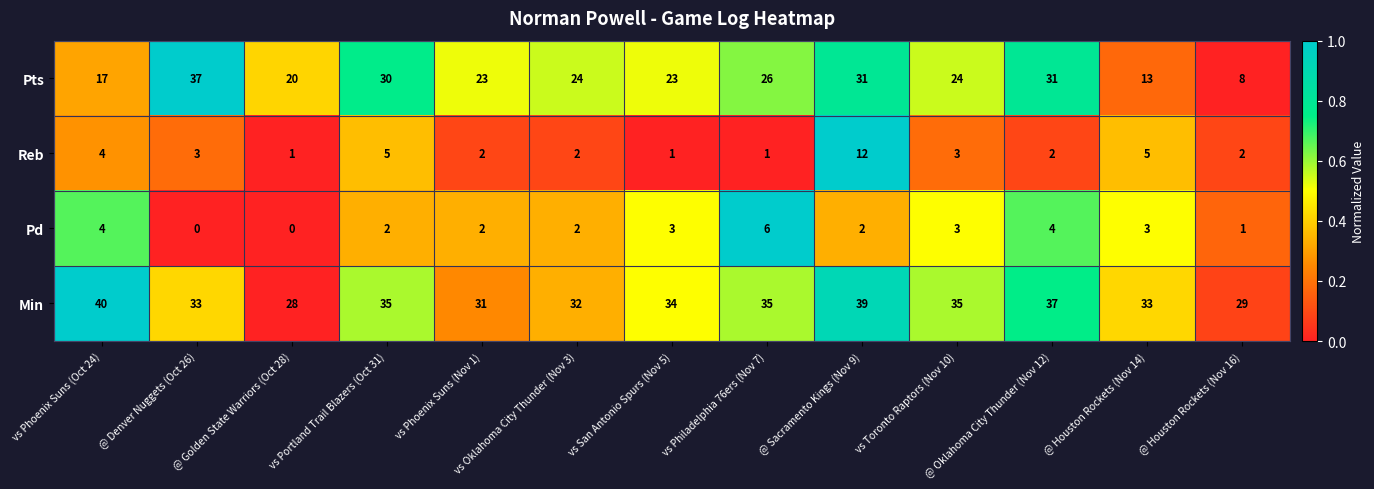

What is the spread (max minus min) of values at vs Toronto Raptors (Nov 10)?

32